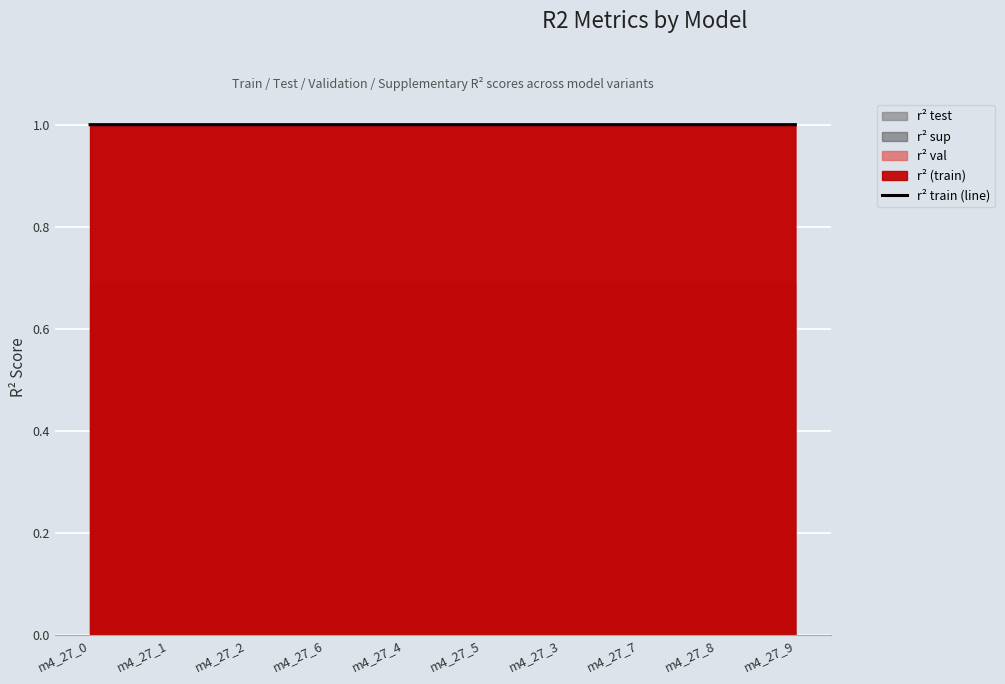

What is the average value?

1.0